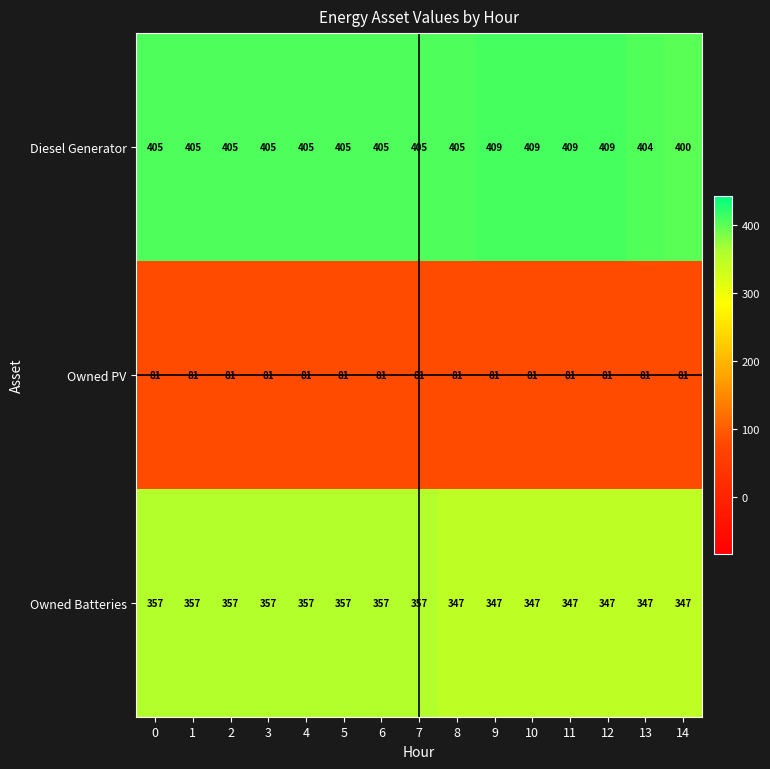

What is the sum of the Owned Batteries values at 7 and 2?

714